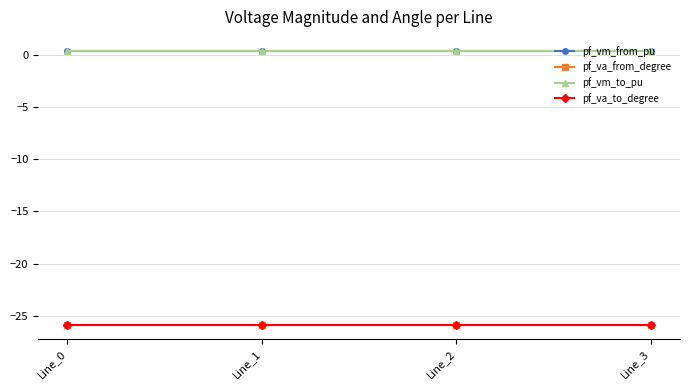

Reading right to left, transcribe all the data shown in this chart.

pf_vm_from_pu: Line_3=0.4	Line_2=0.4	Line_1=0.4	Line_0=0.4
pf_va_from_degree: Line_3=-25.9	Line_2=-25.9	Line_1=-25.9	Line_0=-25.9
pf_vm_to_pu: Line_3=0.4	Line_2=0.4	Line_1=0.4	Line_0=0.4
pf_va_to_degree: Line_3=-25.9	Line_2=-25.9	Line_1=-25.9	Line_0=-25.9